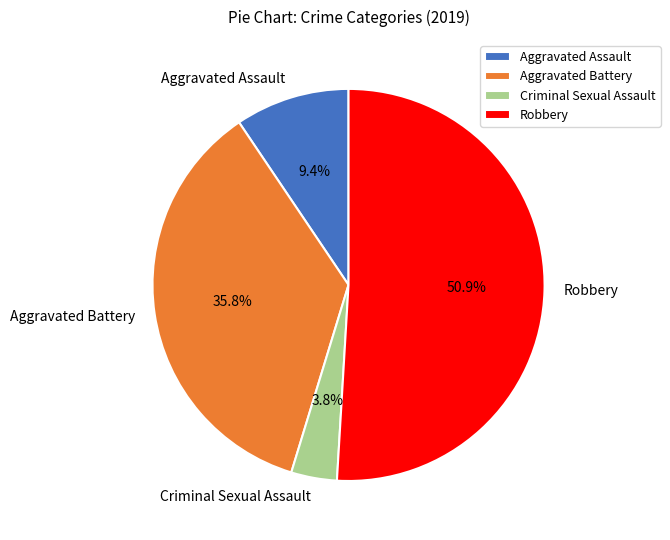

Is there any slice that represents more than half of the pie?

Yes